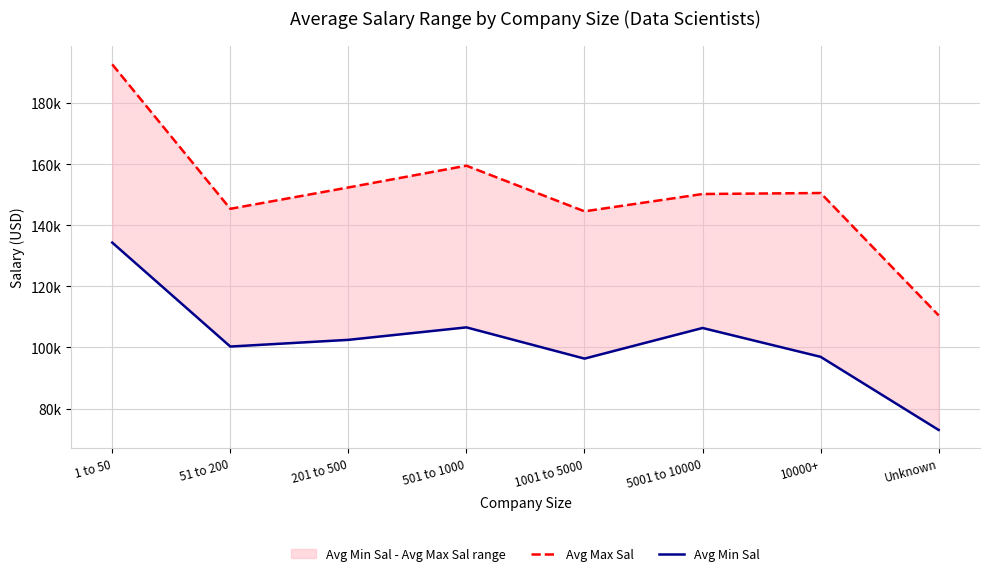

The value of Avg Min Sal at 10000+ is 96941.2. True or false?

True